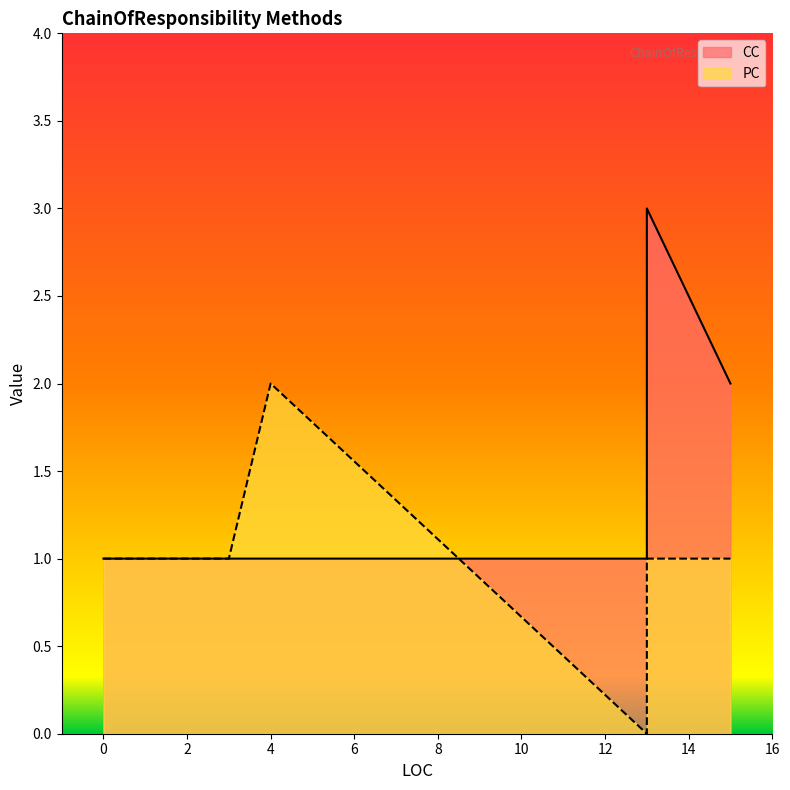

How many interior local peaks does the PC series have?

1